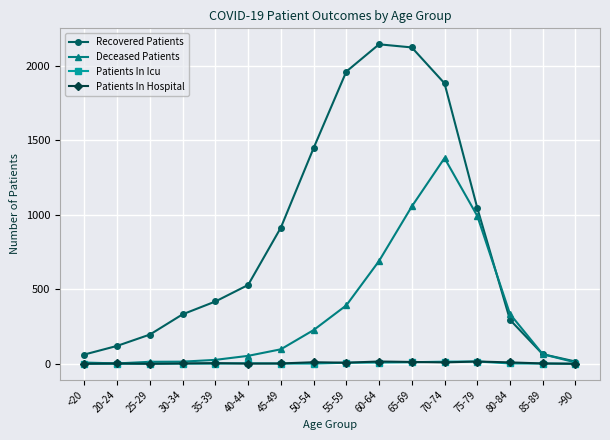

Is the value of Recovered Patients at 65-69 greater than the value of Patients In Icu at <20?

Yes